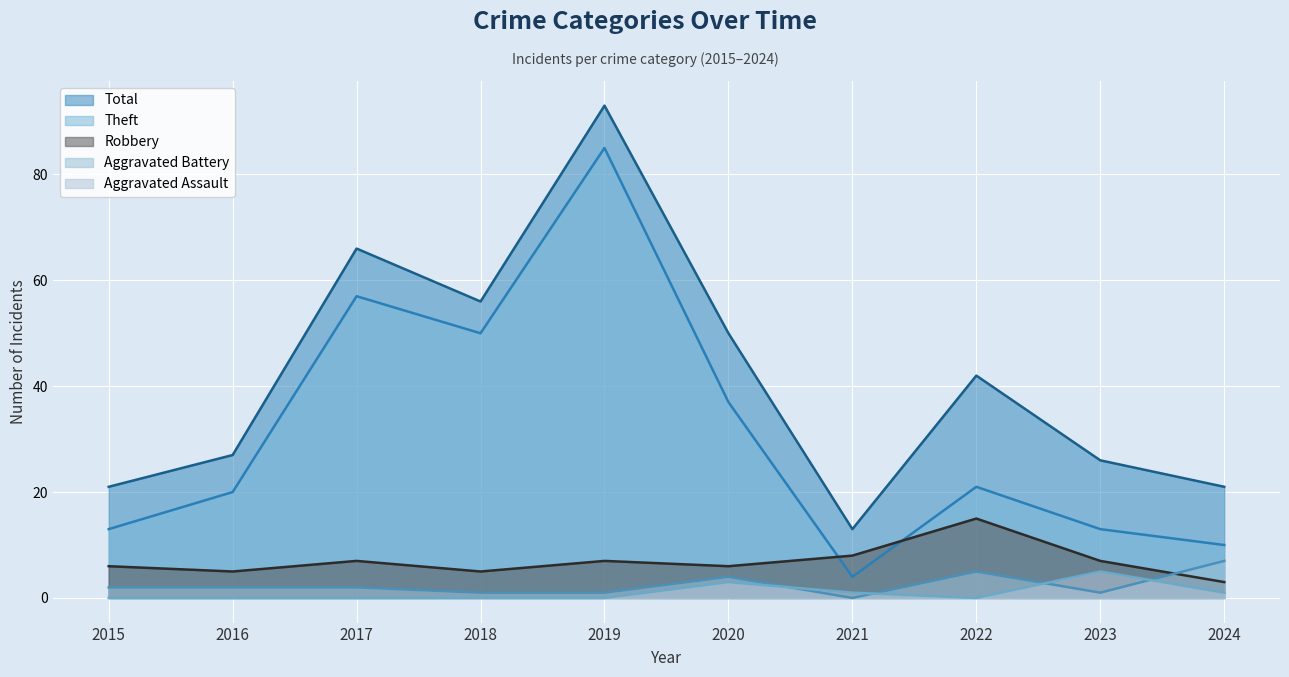

What is the difference between the highest and lowest values at 2023?

25